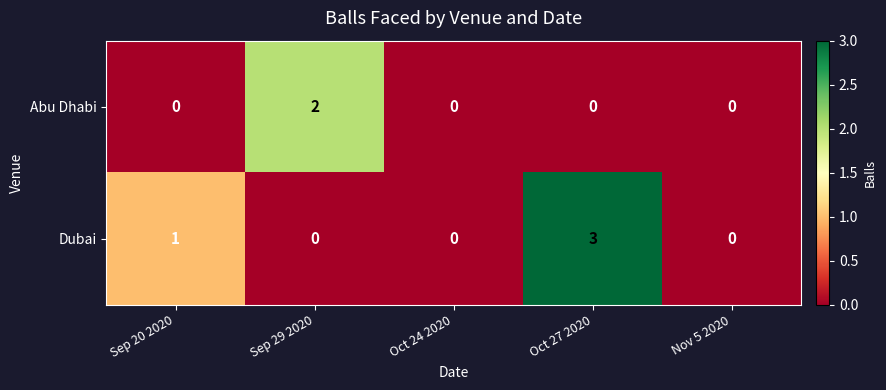

At which category does the chart reach its peak across all series?

Oct 27 2020